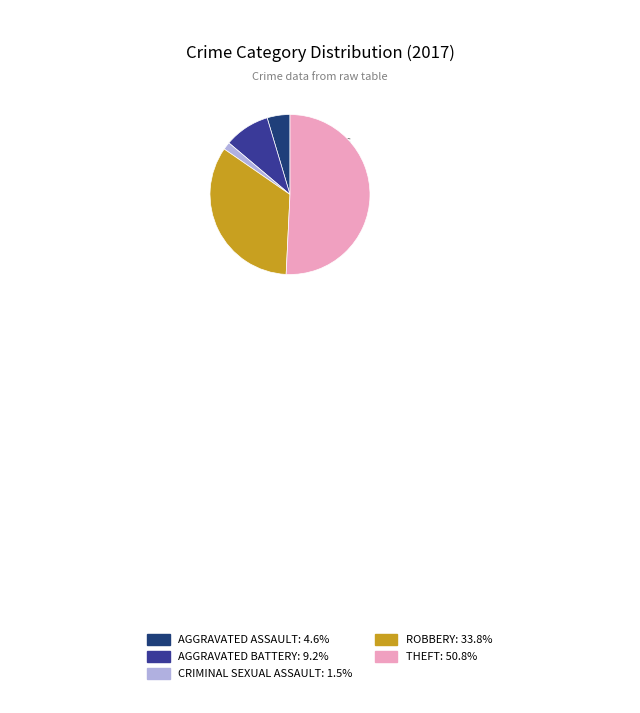

How many slices are in this pie chart?

5